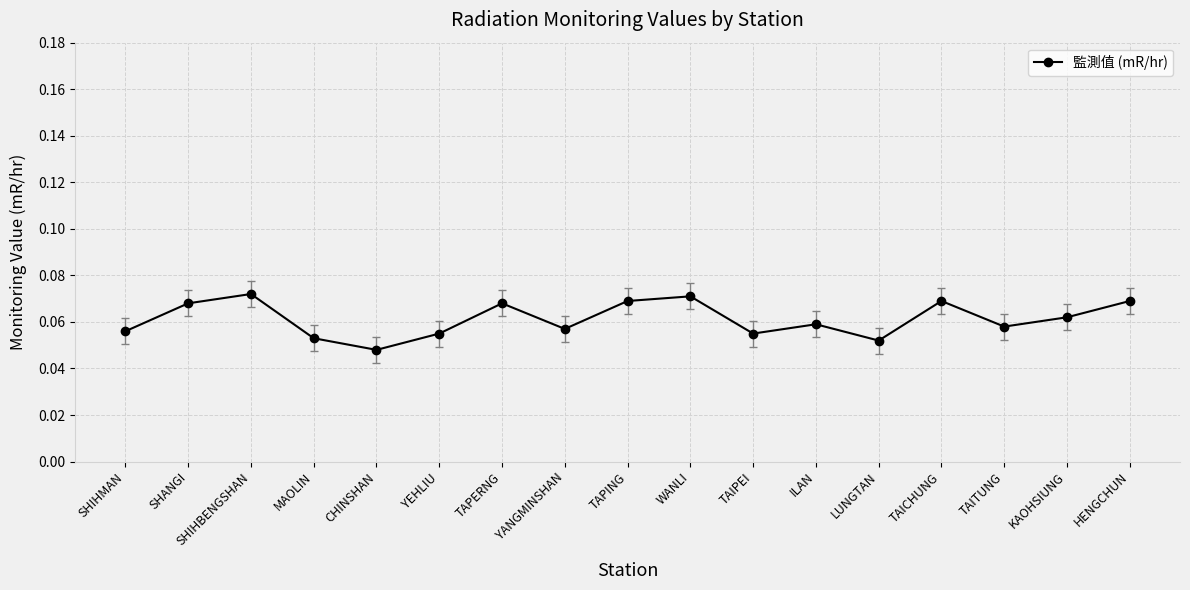

Count the values in the range 0 to 1.

17